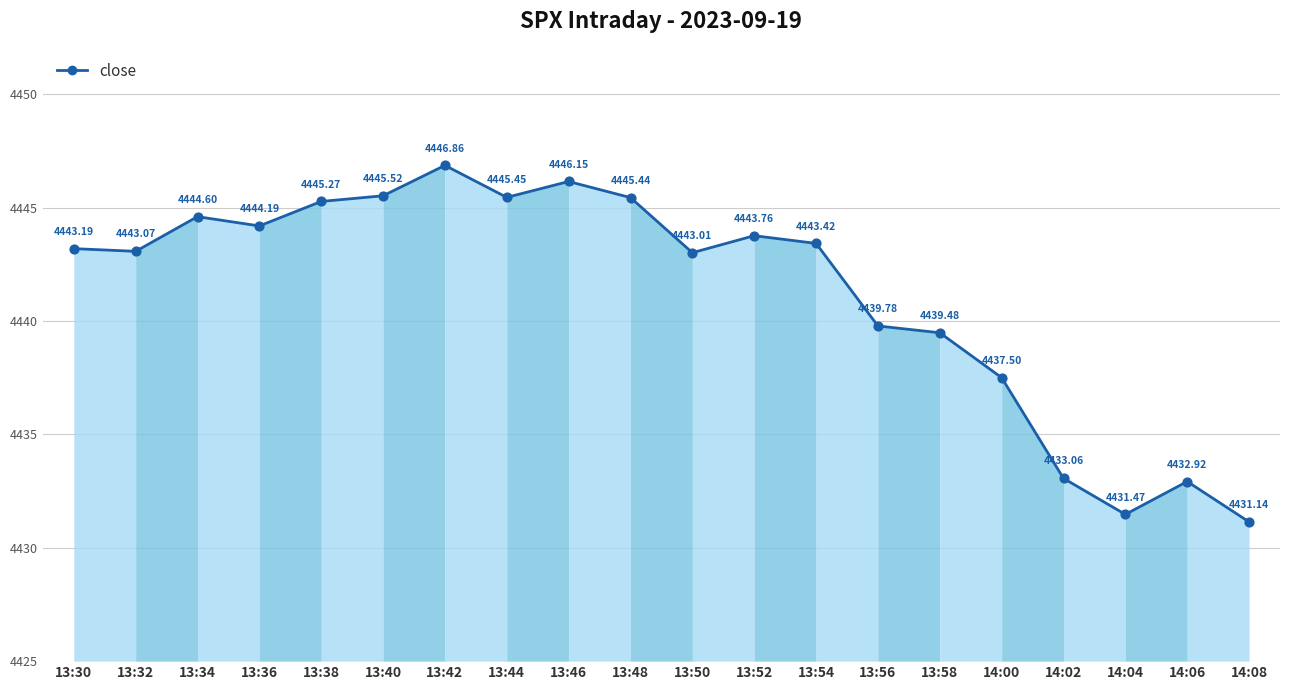

What is the ratio of the value at 13:48 to the value at 14:02?

1.0